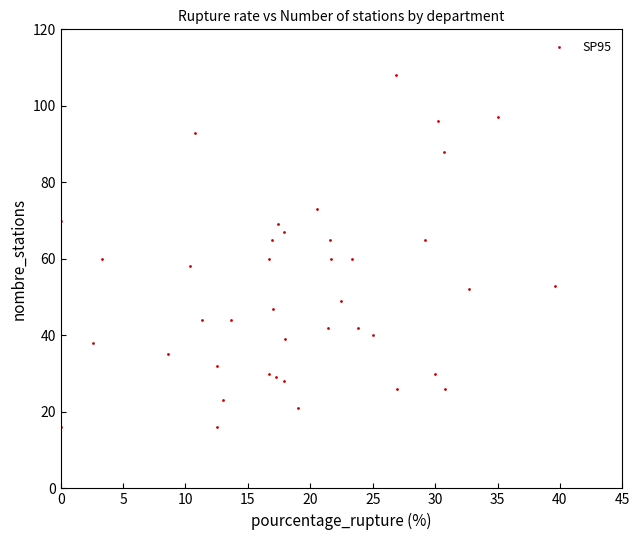

What is the range of Y values (max minus min)?

92